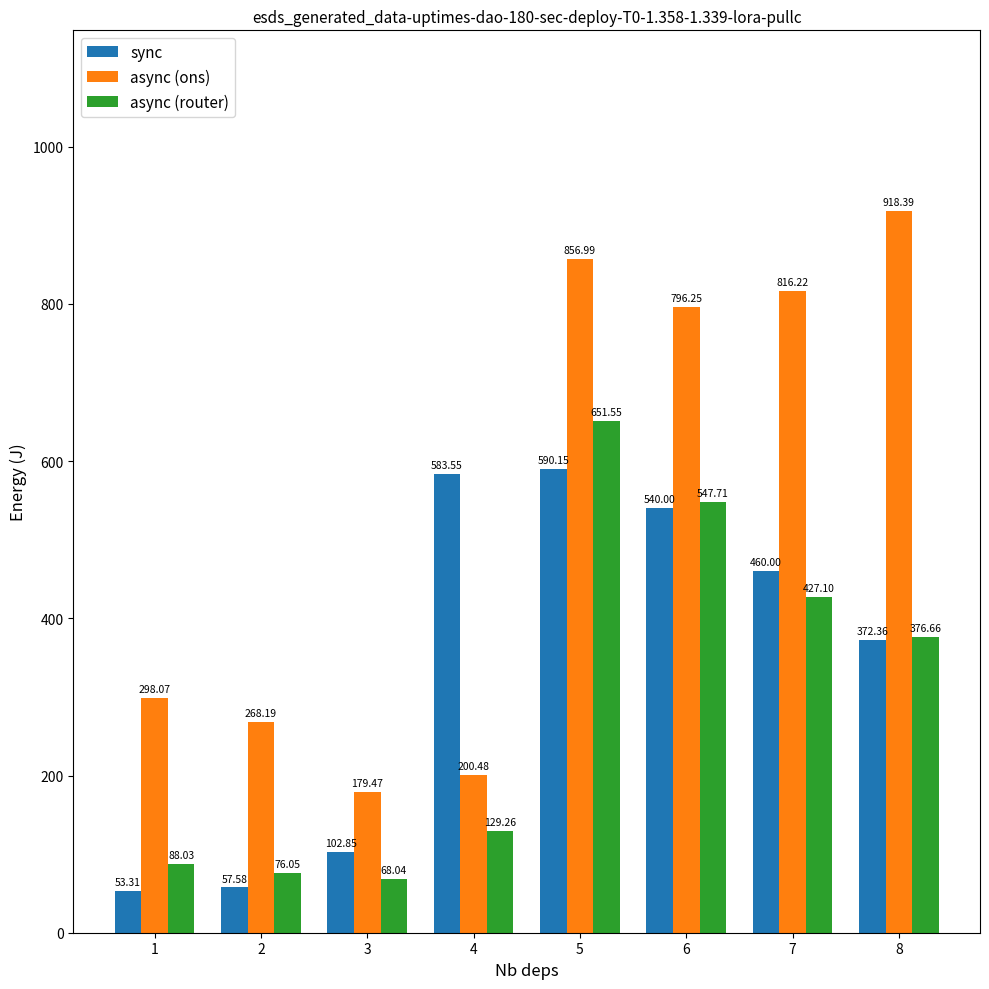

Is it true that sync equals 1011.6 at 5?

False